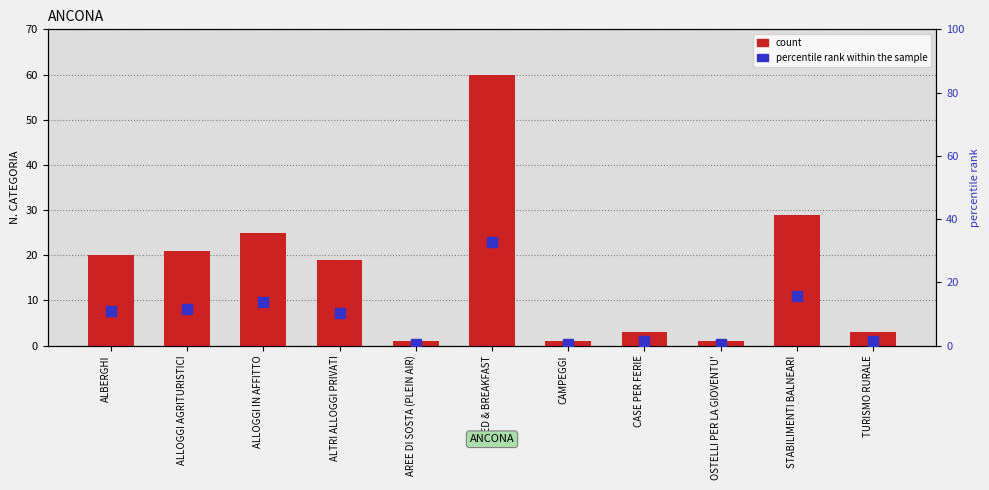

What are all the series names shown in the legend?

count, percentile rank within the sample